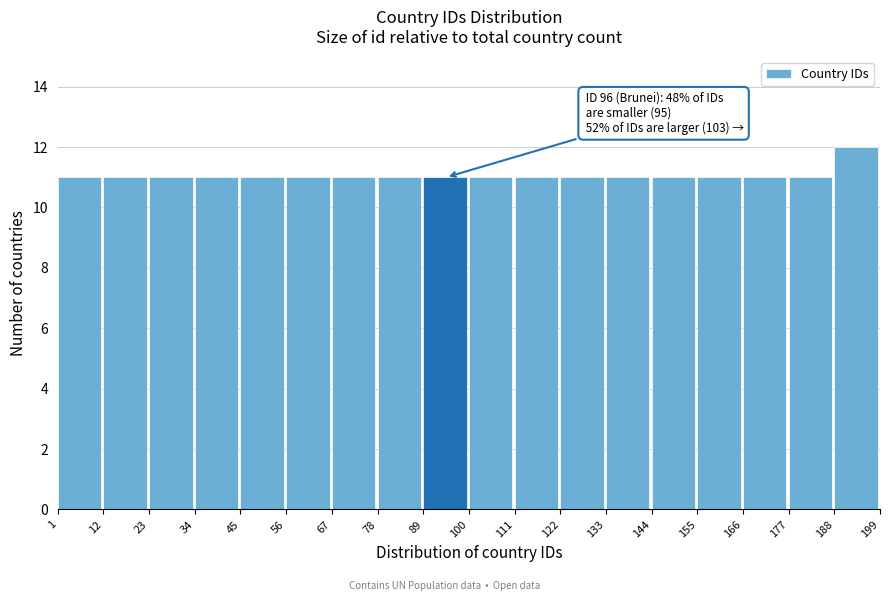

Over which range of the x-axis is the bar tallest?

188 to 199